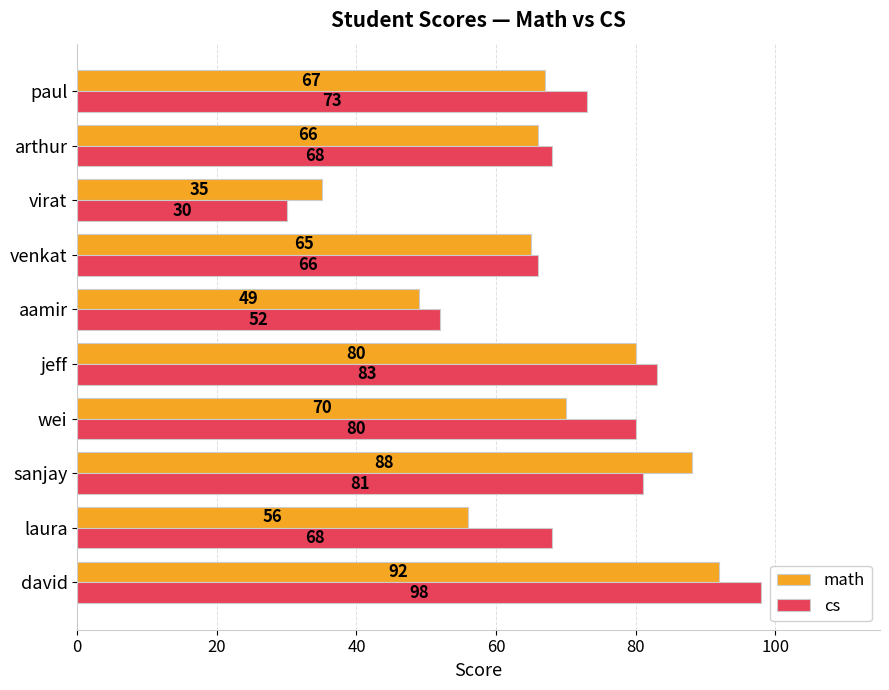

Which series has the widest spread of values?

cs